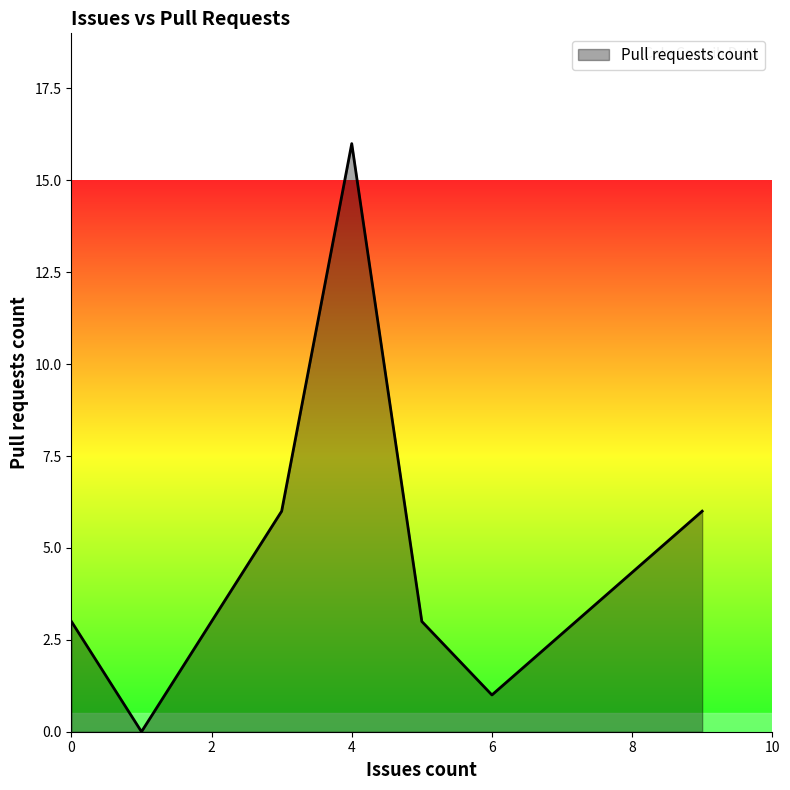

What is the sum of all values?

38